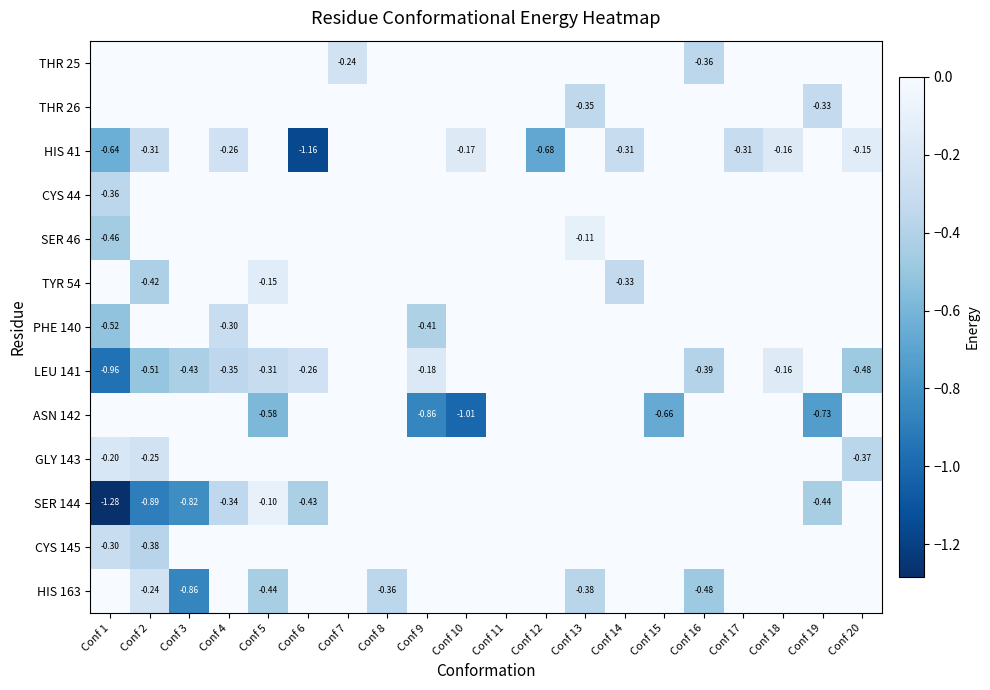

True or false: SER 144 has a value of -0.5 at Conf 11.

False